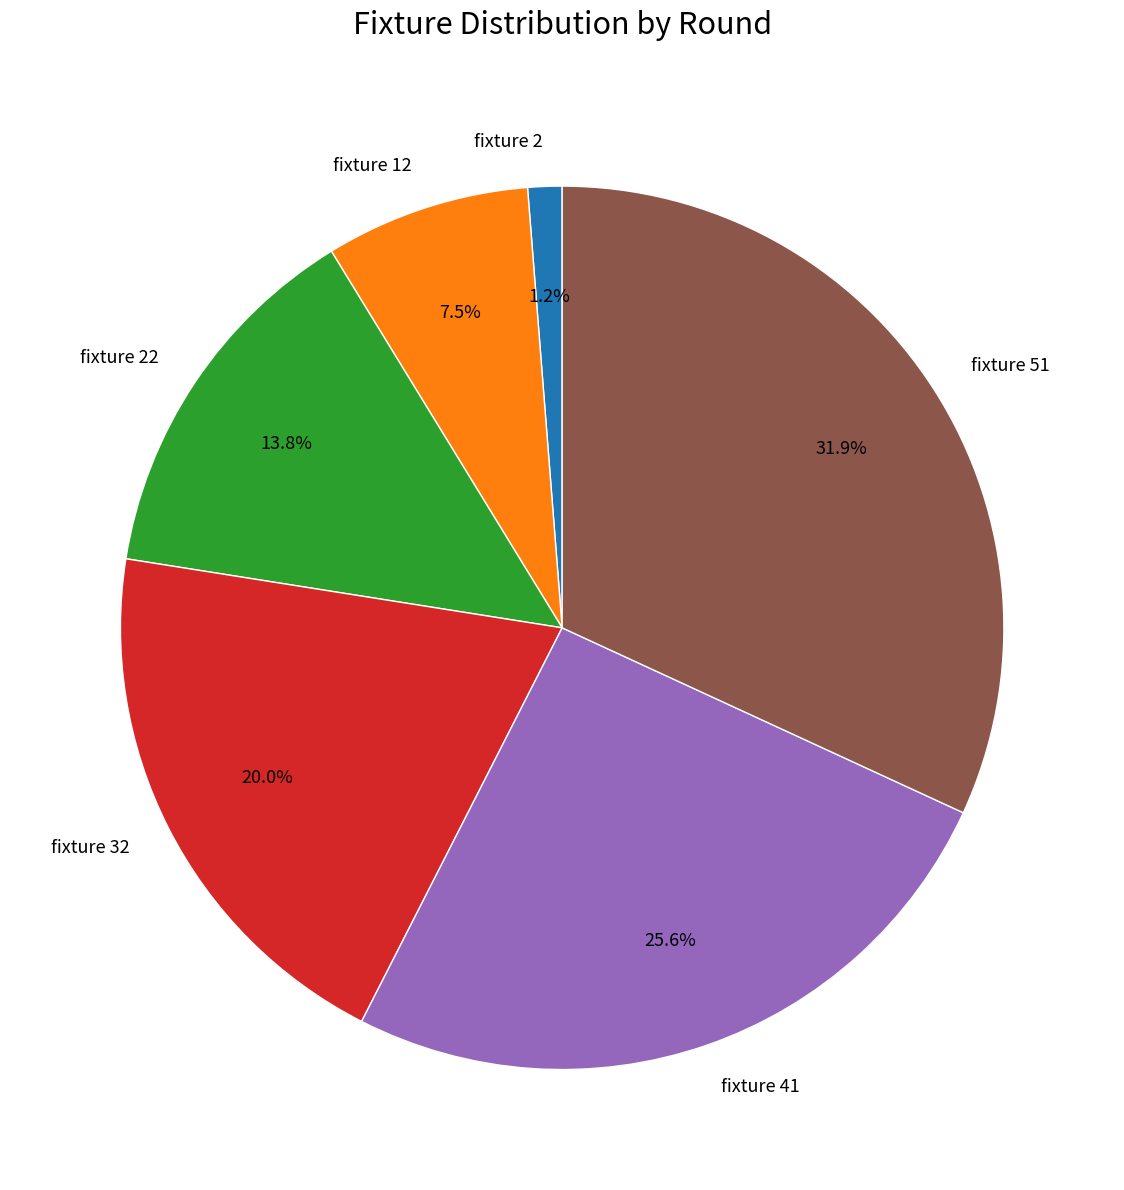

How many slices are in this pie chart?

6